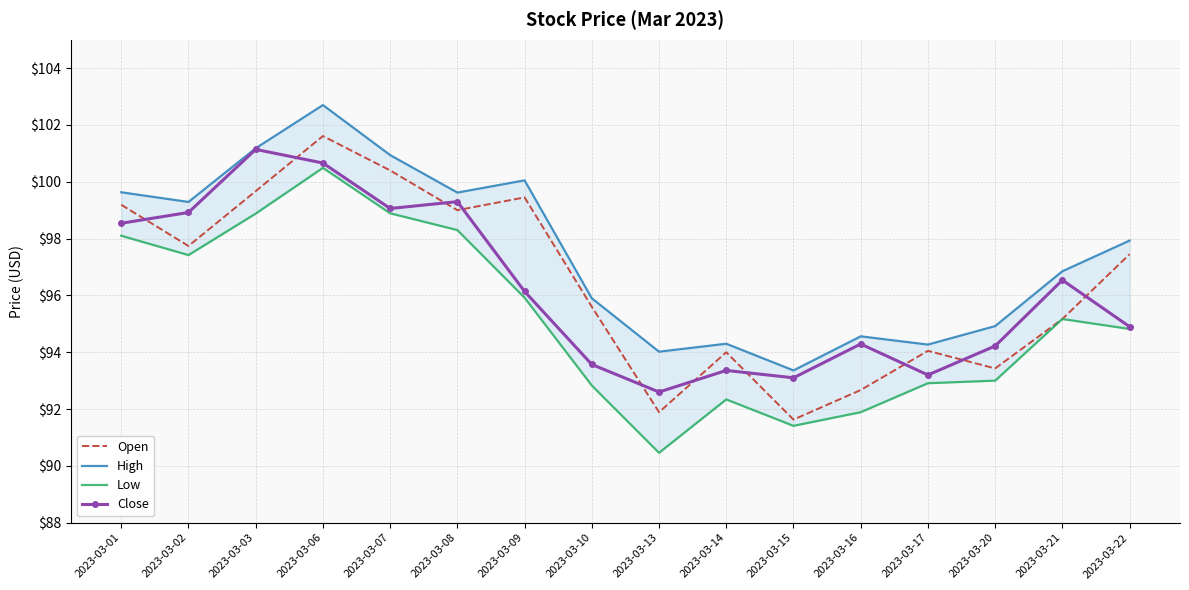

Is it true that High equals 19.9 at 2023-03-21?

False